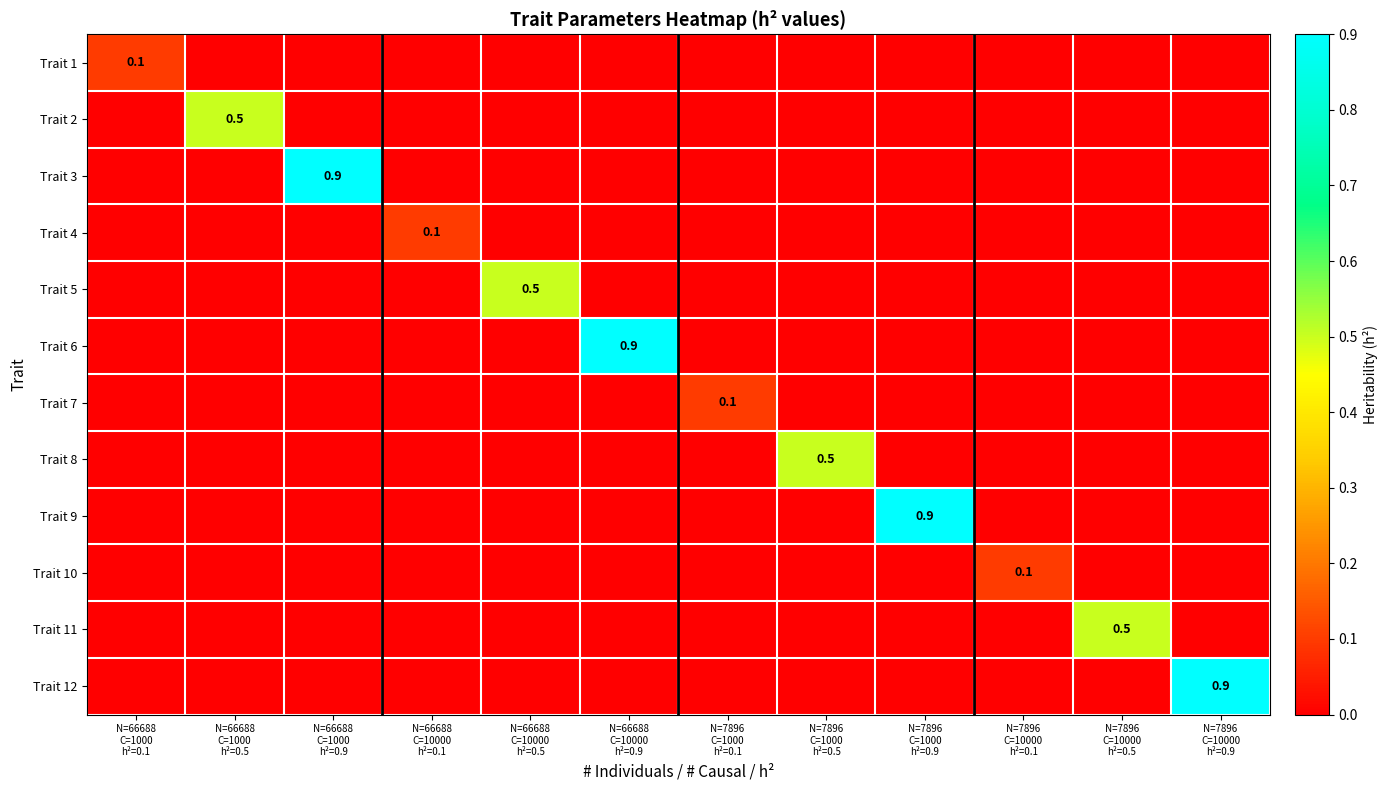

Which category has the highest value in the Trait 1 series?

N=66688 C=1000 h²=0.1